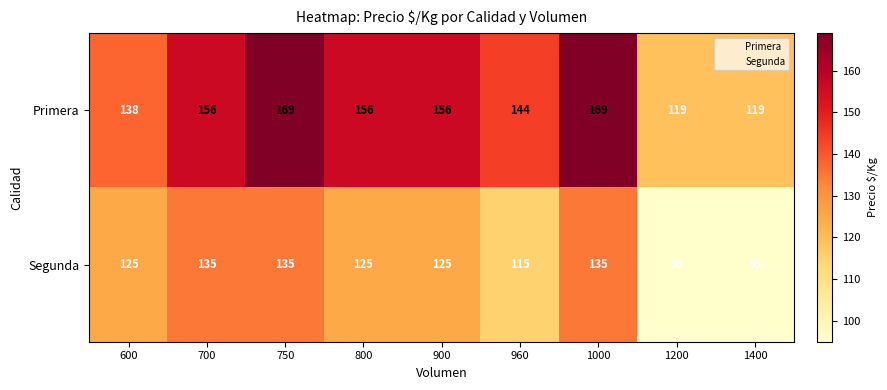

Which series has the widest spread of values?

Primera